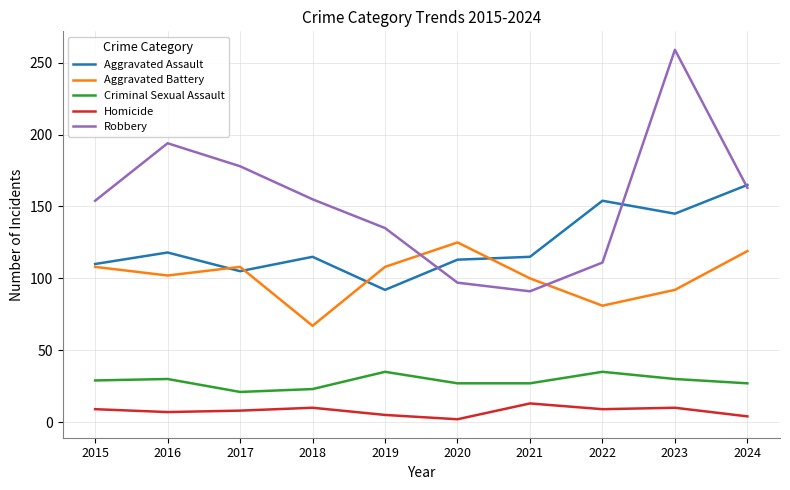

Rank the series at 2020 from highest to lowest value.

Aggravated Battery, Aggravated Assault, Robbery, Criminal Sexual Assault, Homicide